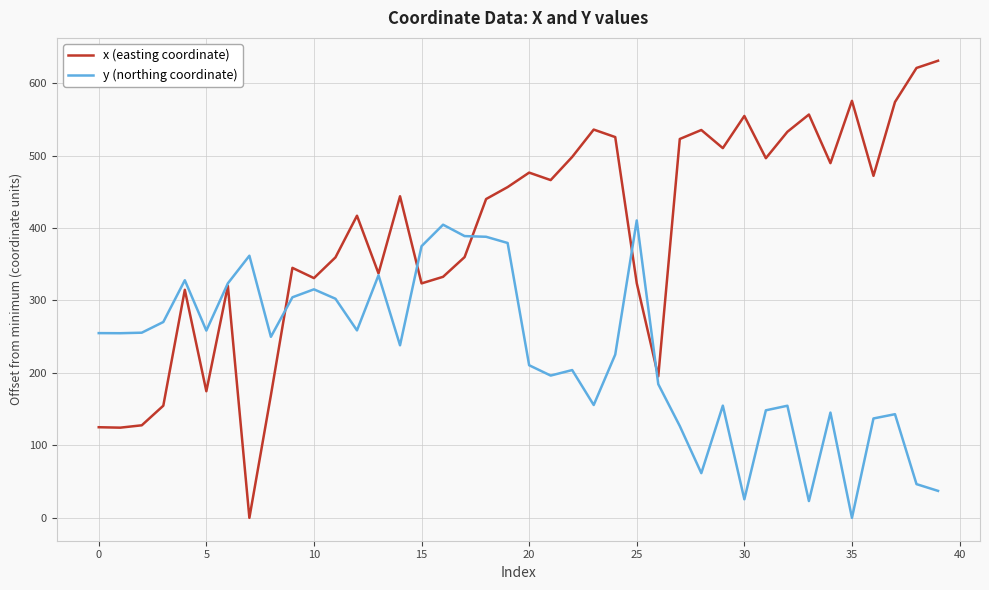

Which series ends up on top after the final intersection of y (northing coordinate) and x (easting coordinate)?

x (easting coordinate)